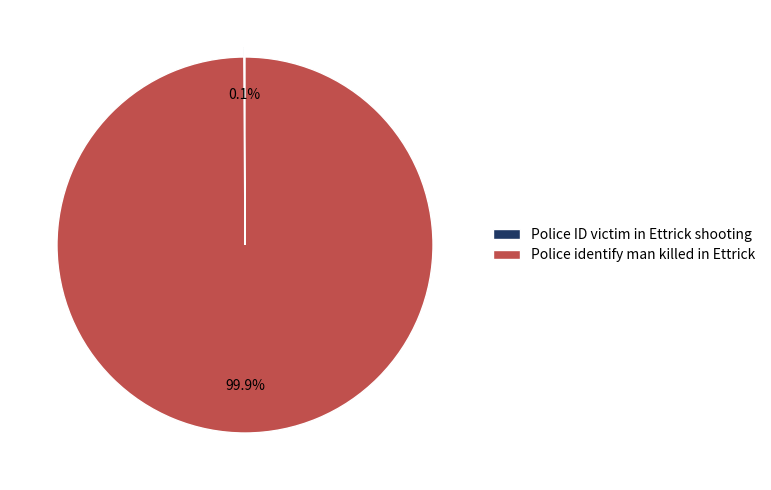

True or false: Police identify man killed in Ettrick accounts for 91% of the total.

False